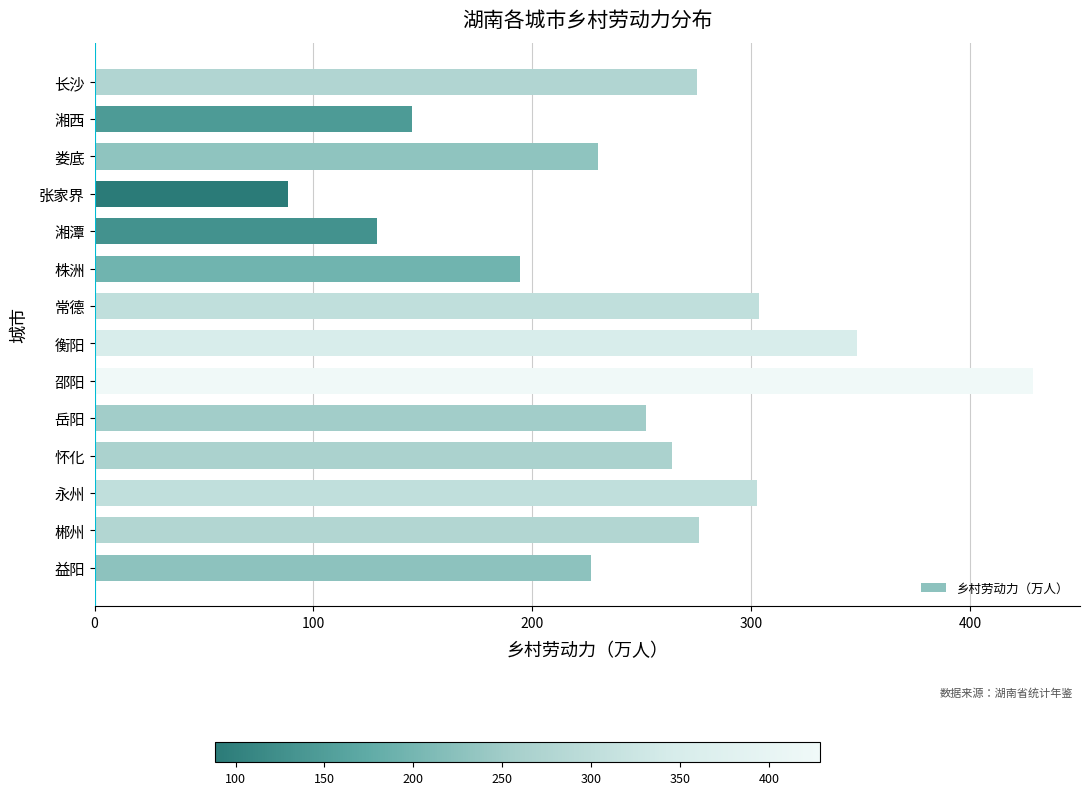

The chart shows a value of 393.8 at 益阳. True or false?

False